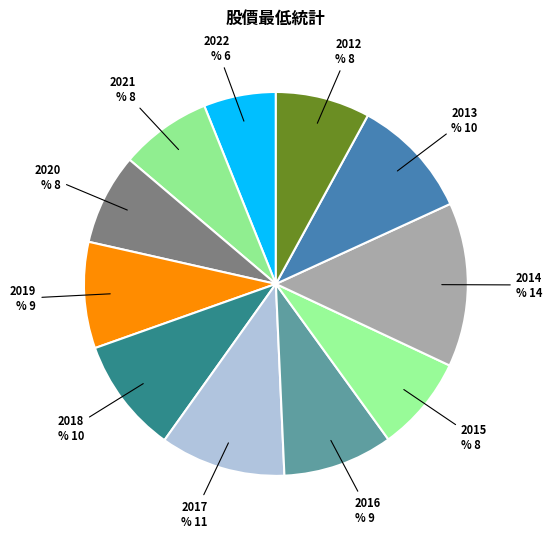

How many segments does this pie chart have?

11